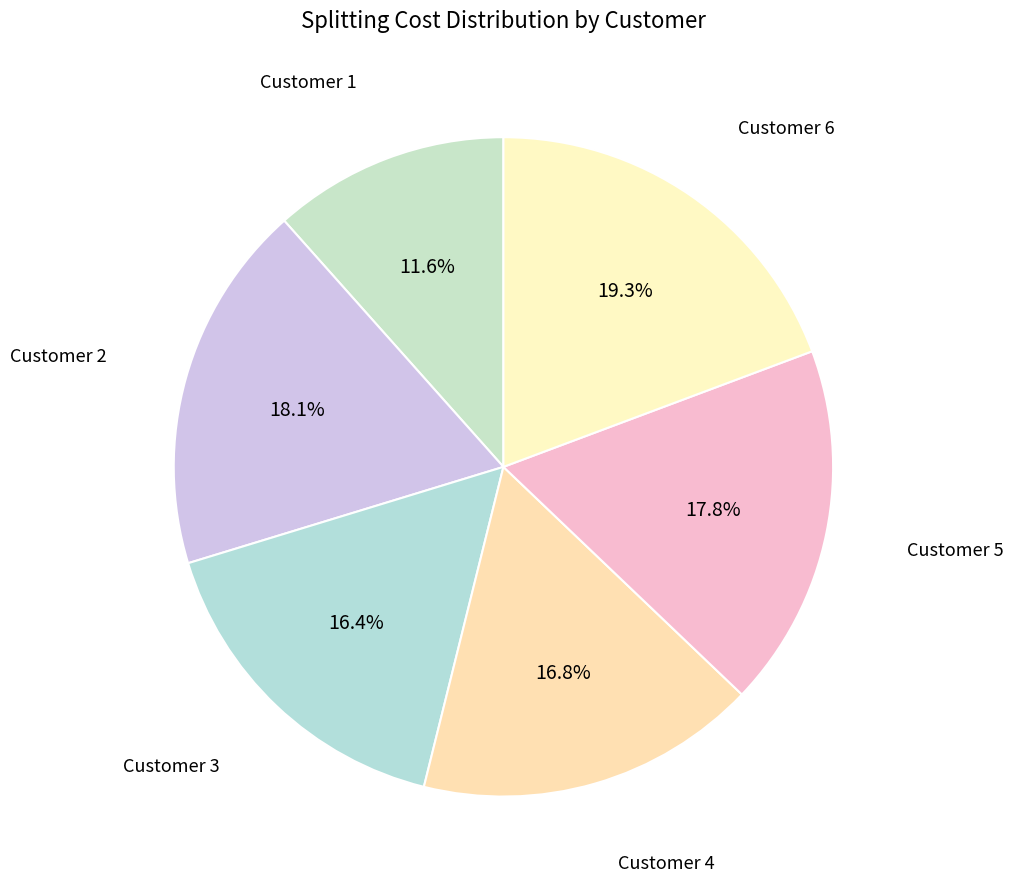

How many slices are in this pie chart?

6